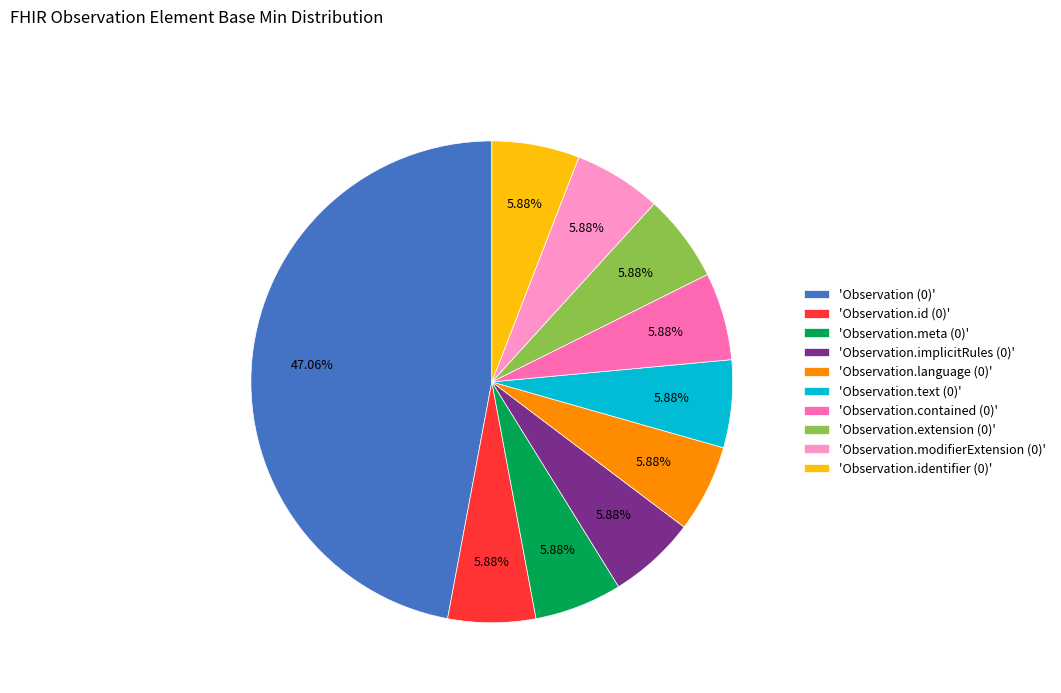

What is the ratio of the value at 'Observation.implicitRules (0)' to the value at 'Observation.contained (0)'?

1.0